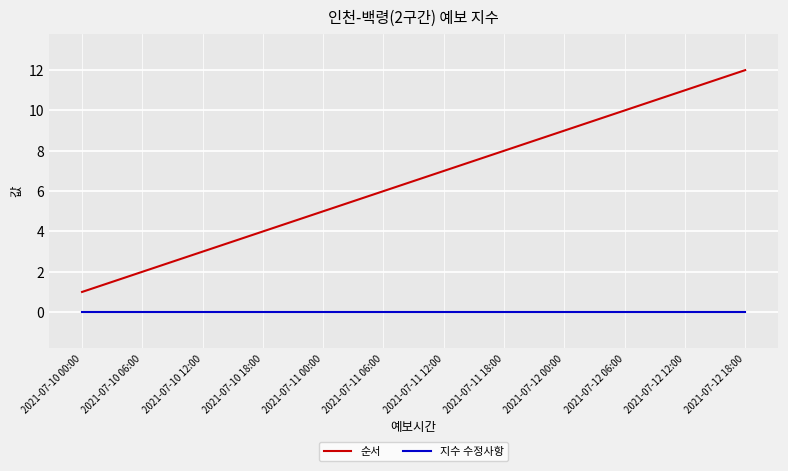

Where is 순서 nearest to the value 6?

2021-07-11 06:00